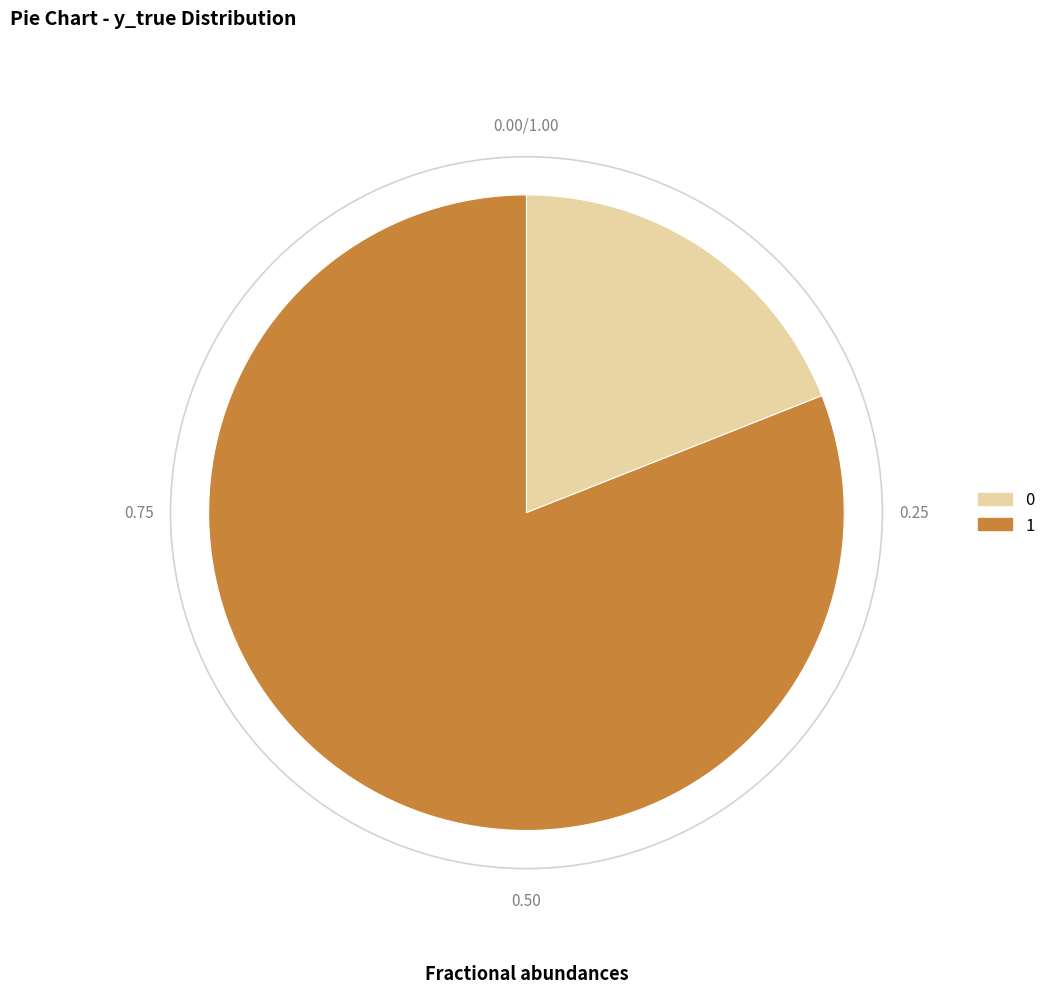

Which slice is the largest?

1